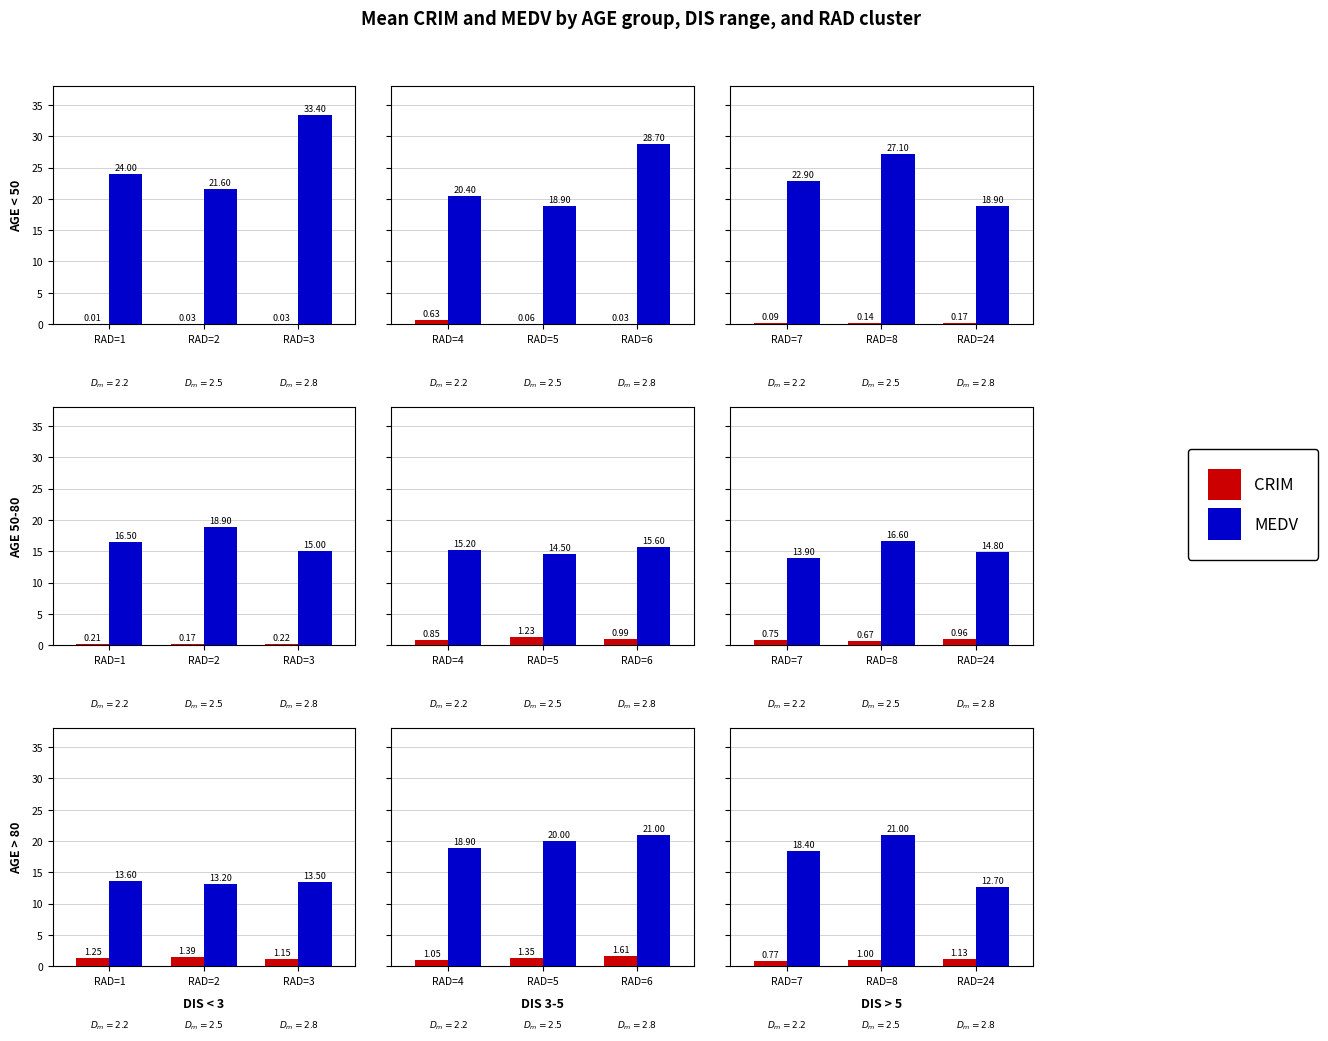

Where is CRIM nearest to the value 0?

RAD=1